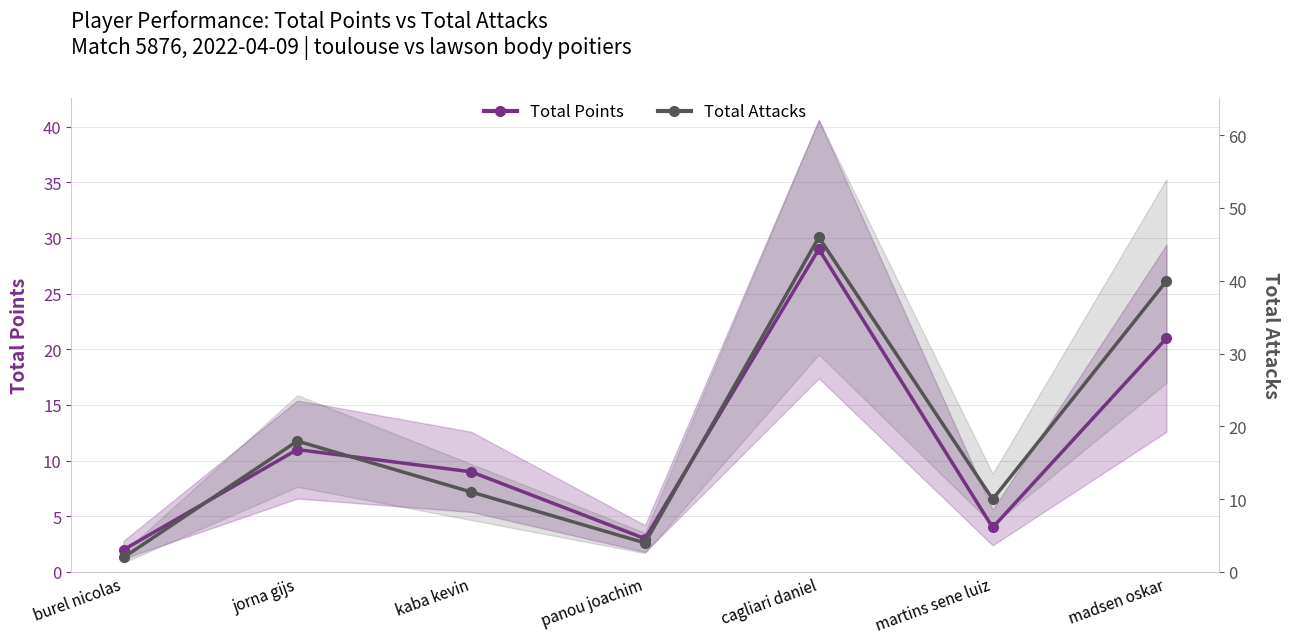

List the series in order of their peak value, lowest first.

Total Points, Total Attacks